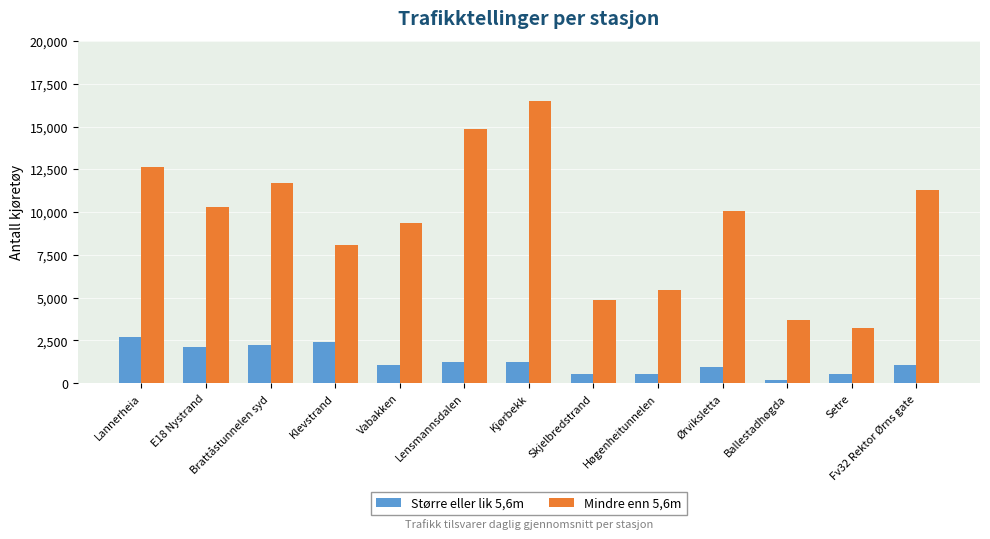

What is the difference between the Større eller lik 5,6m values at Kjørbekk and Ørviksletta?

323